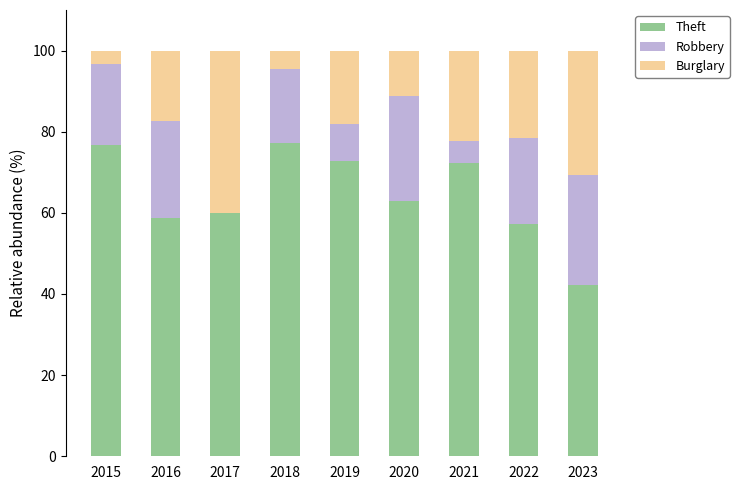

How many data points does each series have?

9